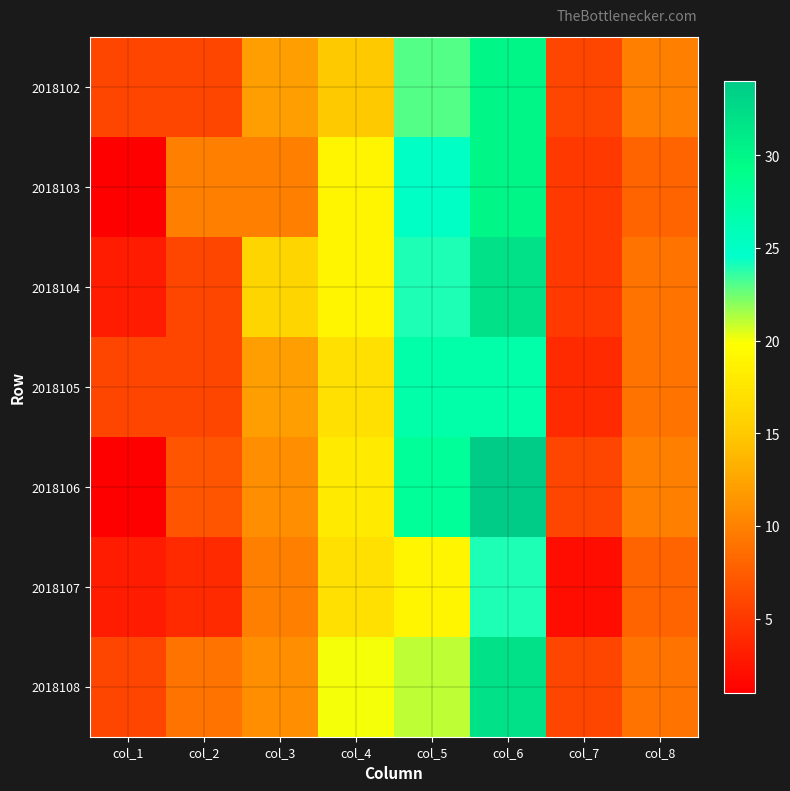

How many categories are shown in the chart?

8